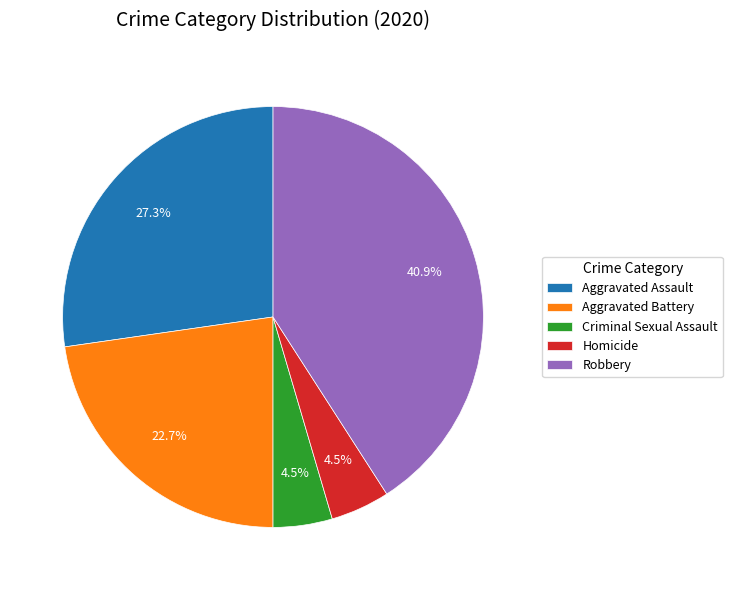

What is the largest slice in the pie chart?

Robbery